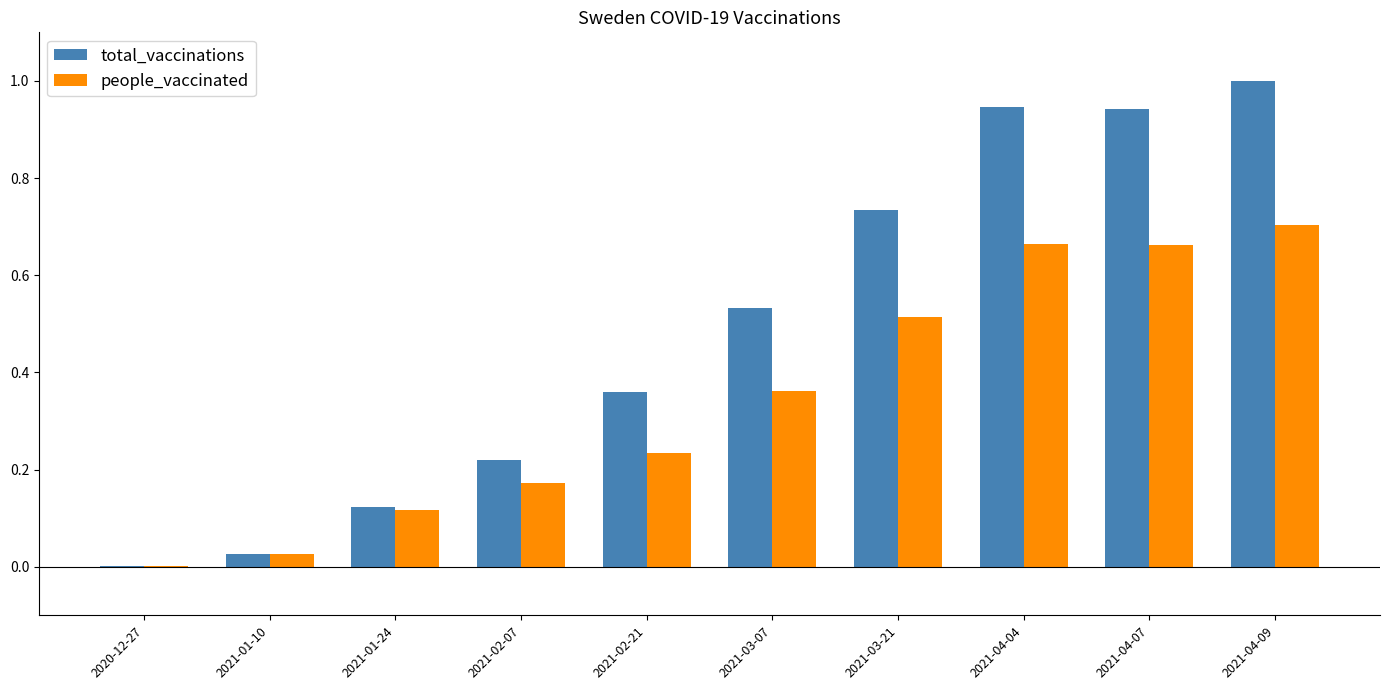

What is the sum of the people_vaccinated values at 2021-04-09 and 2021-03-07?

1.1